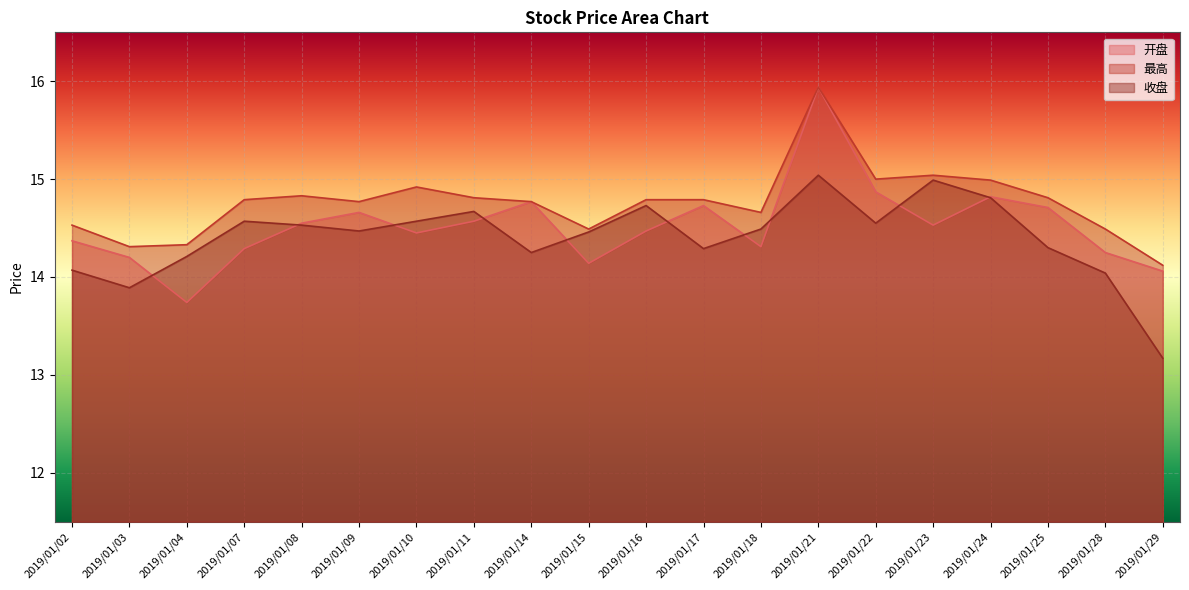

Does the chart display data point markers on the line(s)?

No